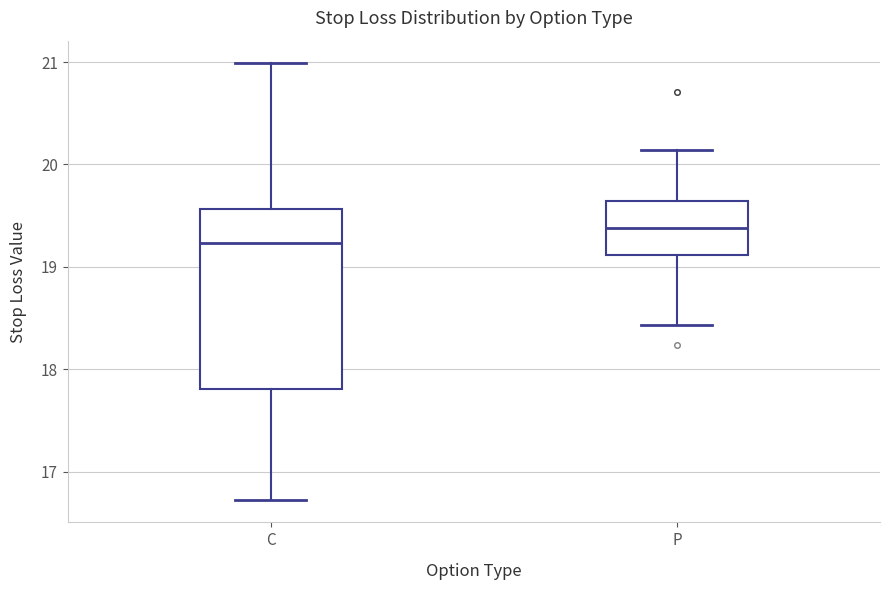

Reading left to right, transcribe this box plot: for each box, give where its median line is, the range the box spans, and where its two whiskers end, as read against the y-axis. The values are not printed on the chart, so give them approximately, as read against the axis.

C: median 19.2, box 17.8 to 19.6, whiskers 16.7 to 21.0
P: median 19.4, box 19.1 to 19.6, whiskers 18.4 to 20.1